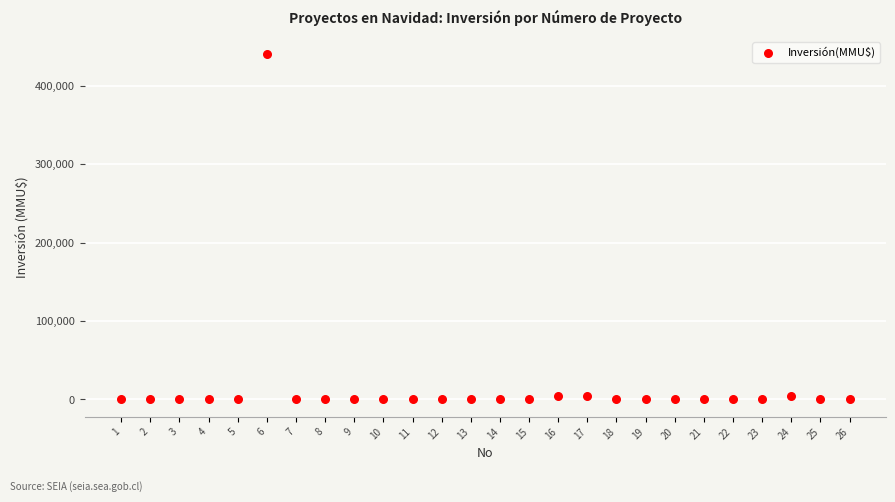

What is the range of X values (max minus min)?

25